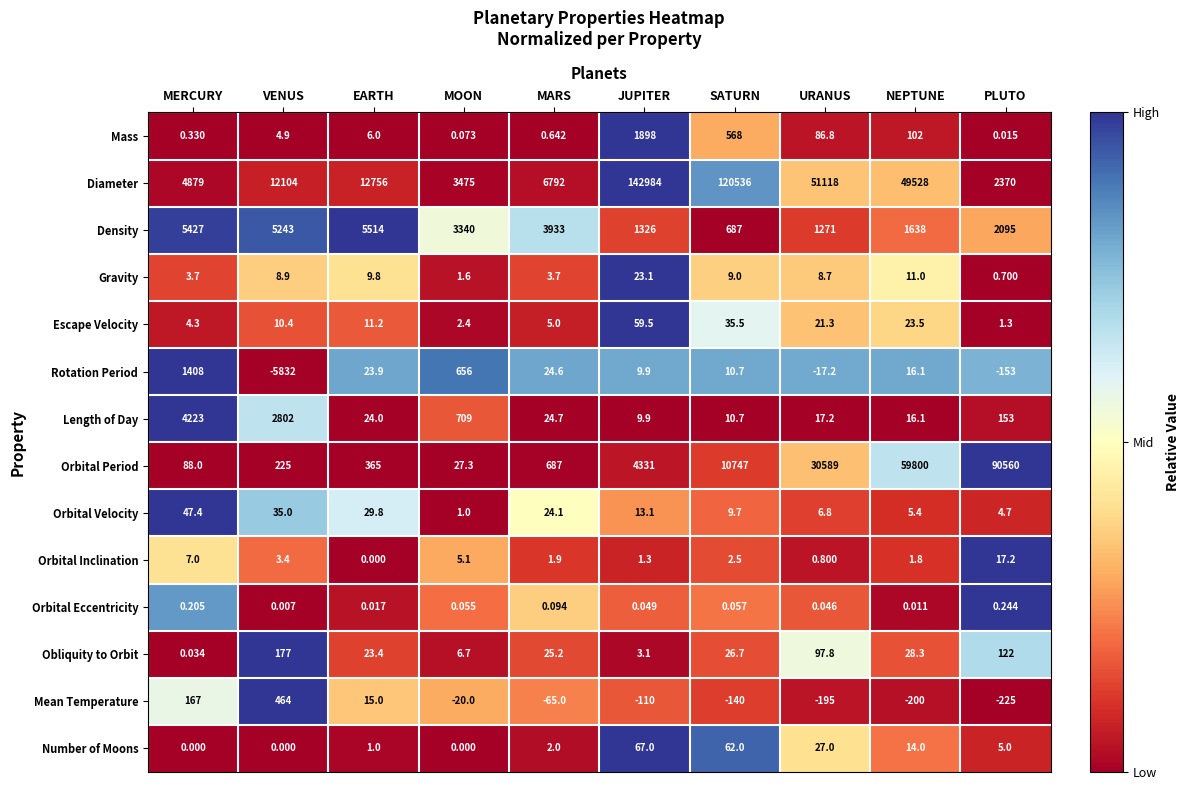

Which series has the largest total across all categories?

Diameter